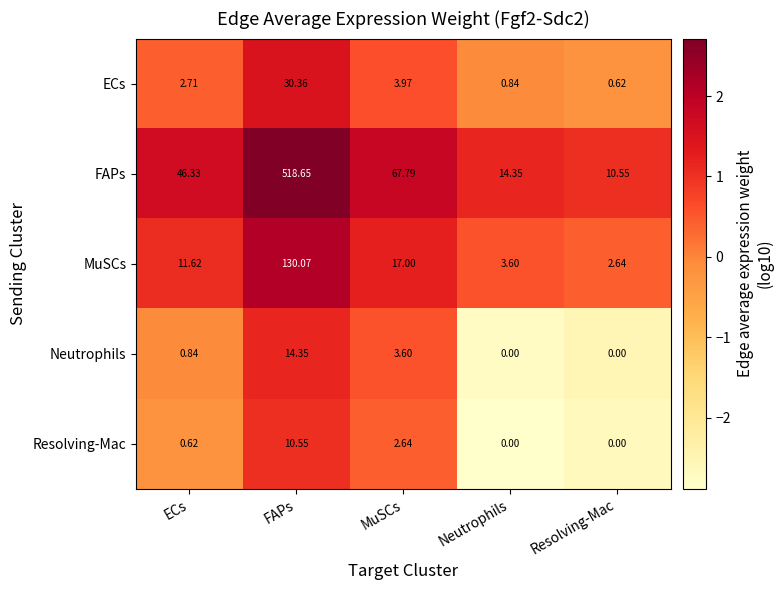

List the series in order of their peak value, lowest first.

Resolving-Mac, Neutrophils, ECs, MuSCs, FAPs